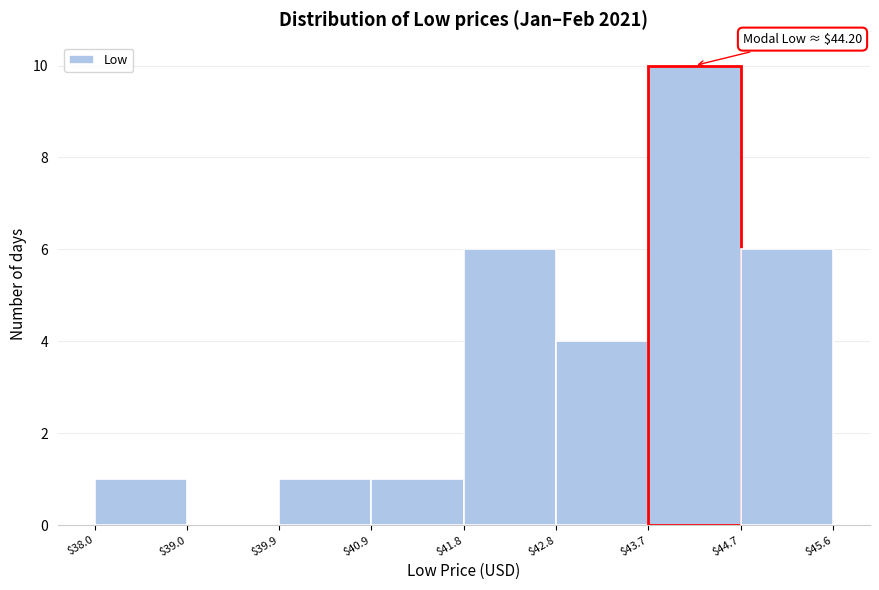

Which range on the x-axis has the tallest bar?

$43.7 to $44.7